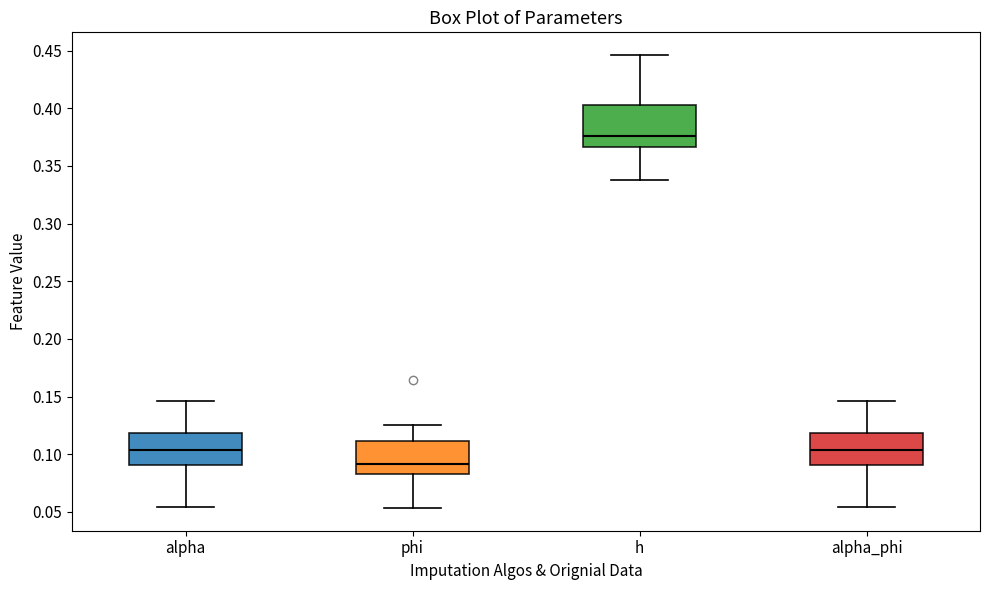

Reading left to right, transcribe this box plot: for each box, give where its median line is, the range the box spans, and where its two whiskers end, as read against the y-axis. The values are not printed on the chart, so give them approximately, as read against the axis.

alpha: median 0.105, box 0.090 to 0.120, whiskers 0.055 to 0.145
phi: median 0.090, box 0.085 to 0.110, whiskers 0.055 to 0.125
h: median 0.375, box 0.365 to 0.405, whiskers 0.340 to 0.445
alpha_phi: median 0.105, box 0.090 to 0.120, whiskers 0.055 to 0.145